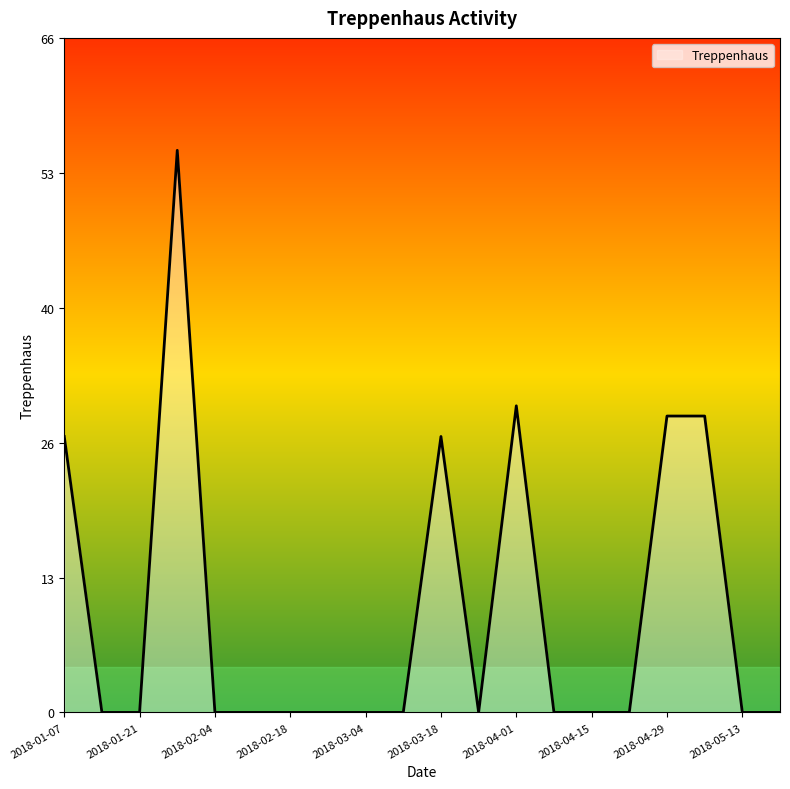

What is the maximum value shown in the chart?

55